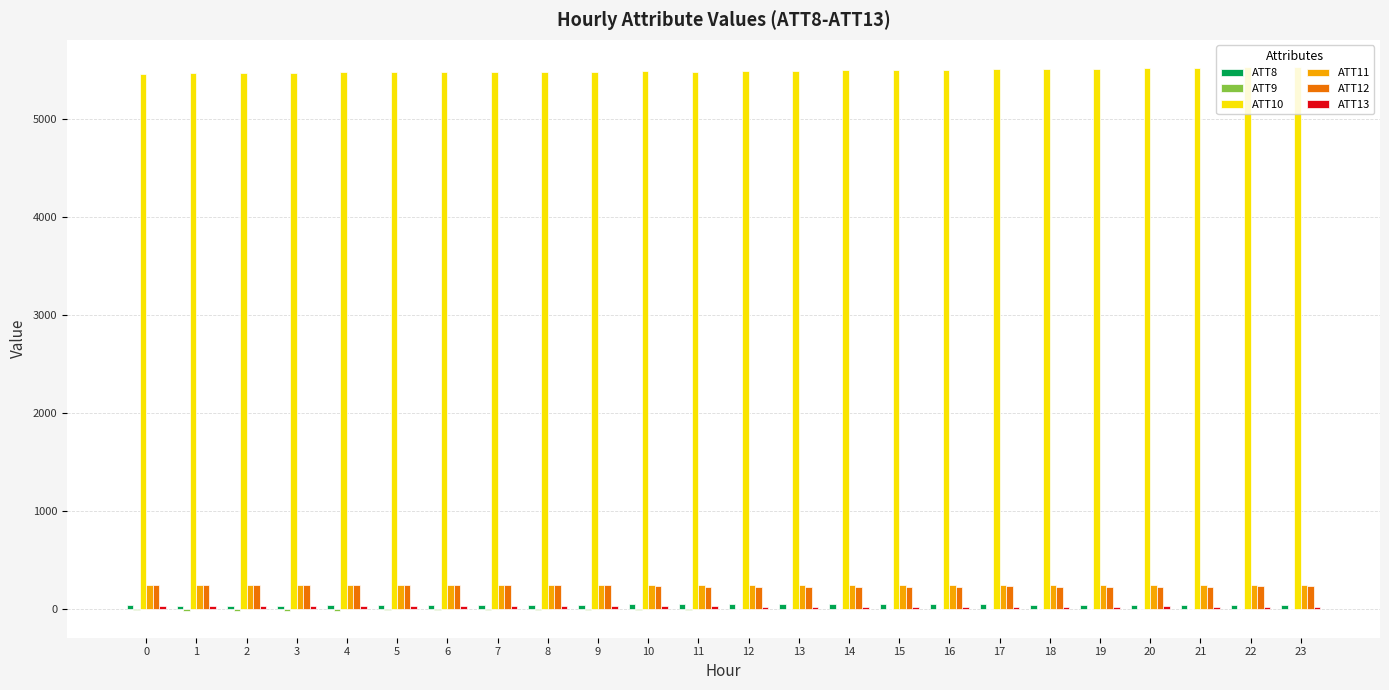

Where is ATT10 nearest to the value 5491?

14